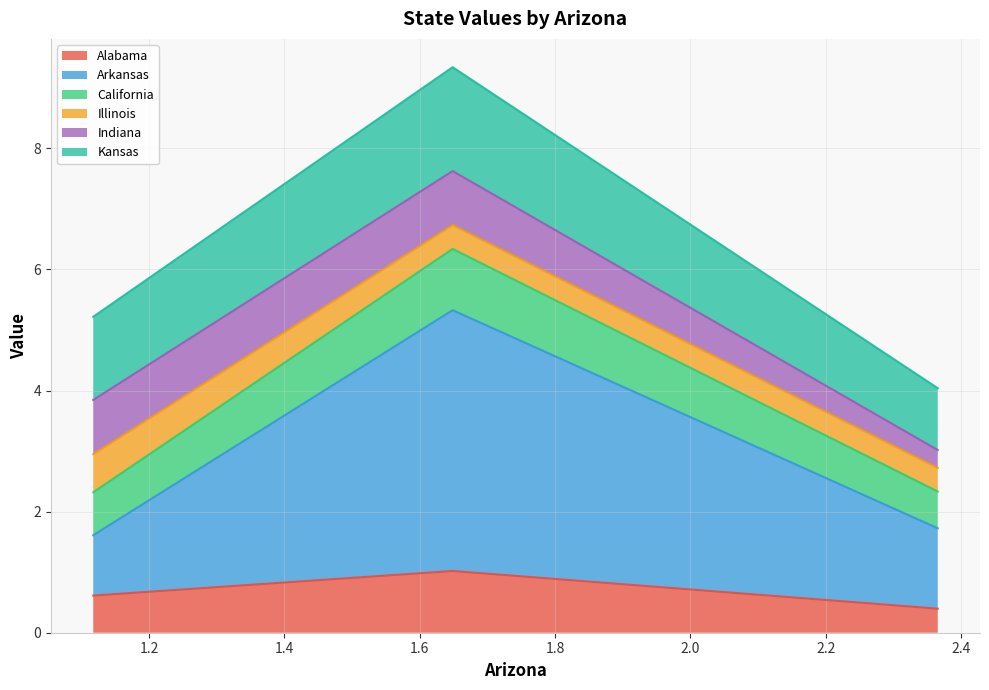

What is the highest value of the Alabama series?

1.0